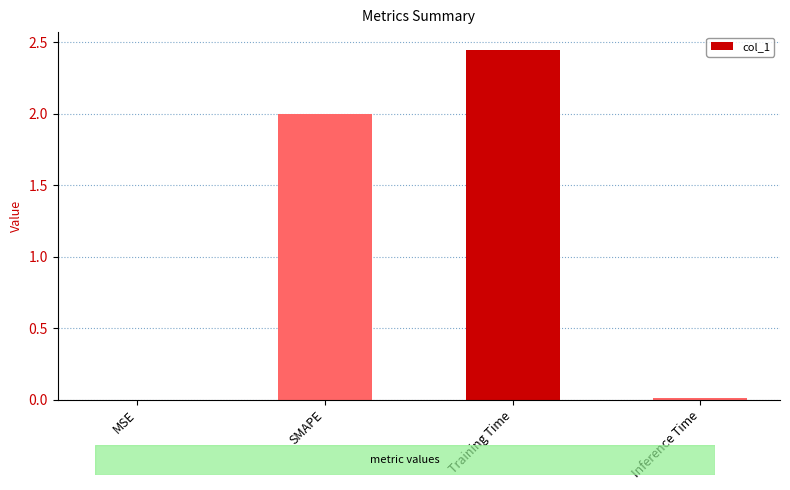

What is the sum of all values?

4.5